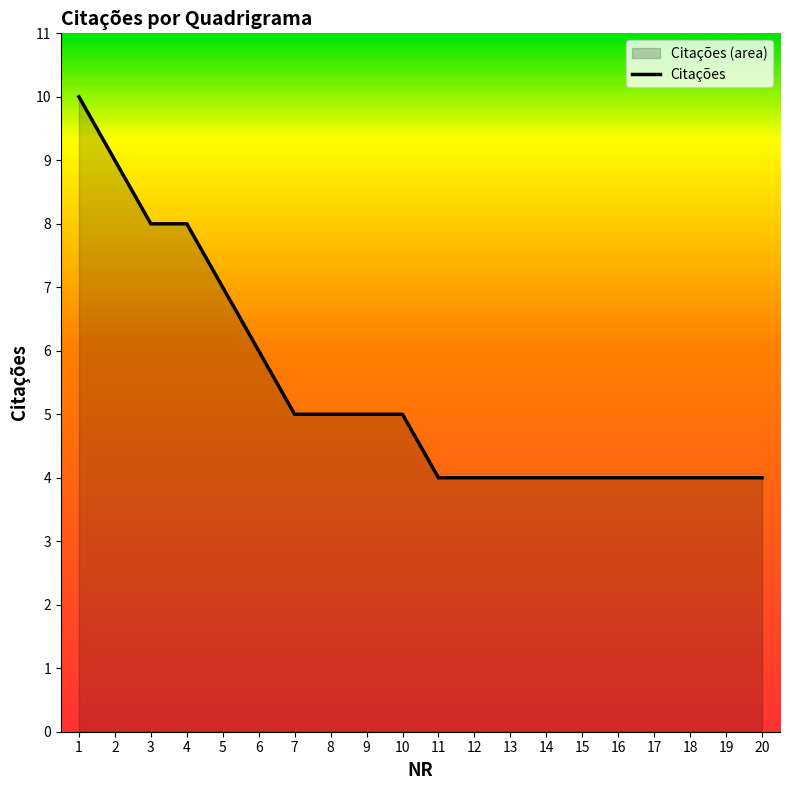

True or false: there are more than 0 points higher than both neighbors.

False